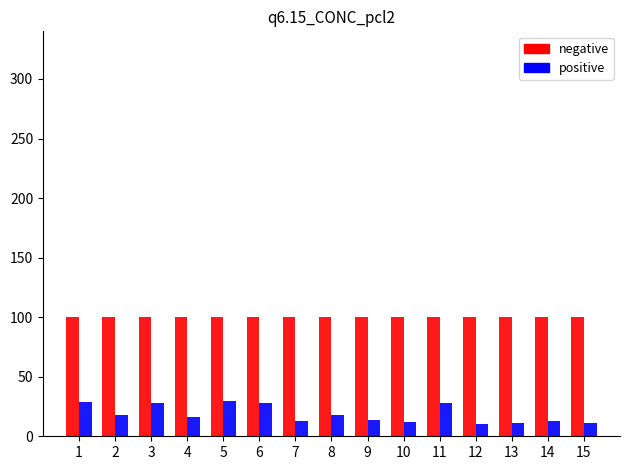

What are all the series names shown in the legend?

negative, positive